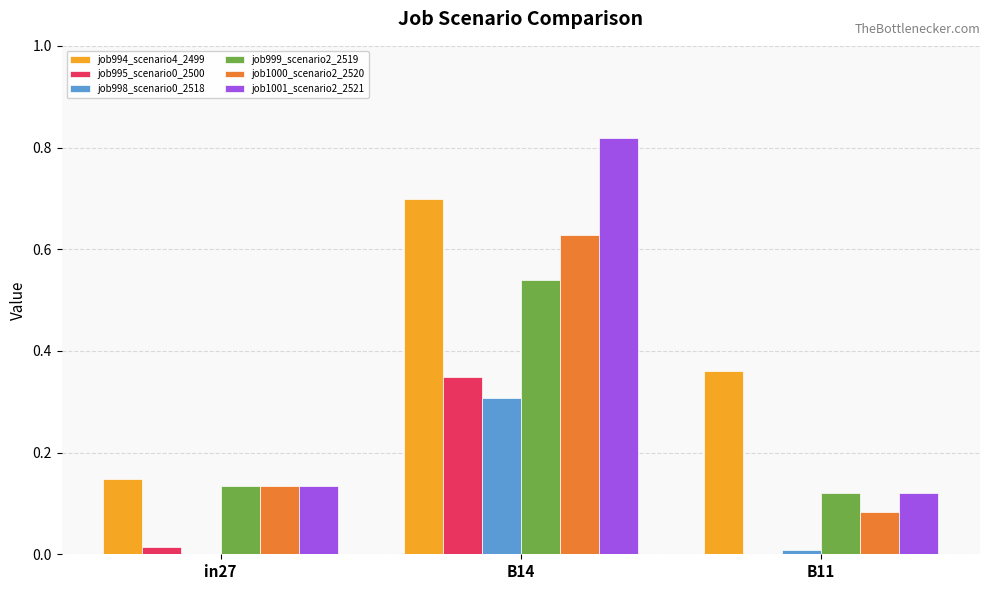

Is the value of job1001_scenario2_2521 at B11 greater than the value of job995_scenario0_2500 at in27?

Yes